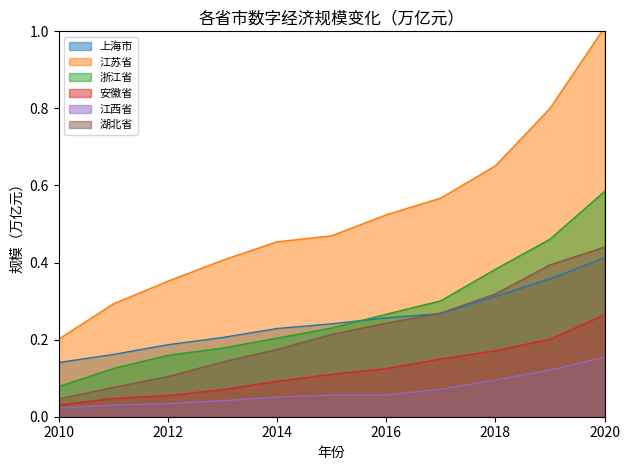

Which series has the widest spread of values?

江苏省